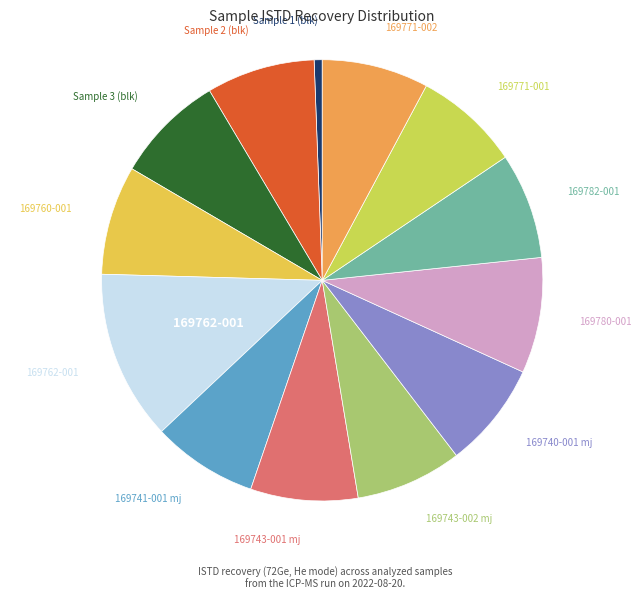

How many segments does this pie chart have?

13